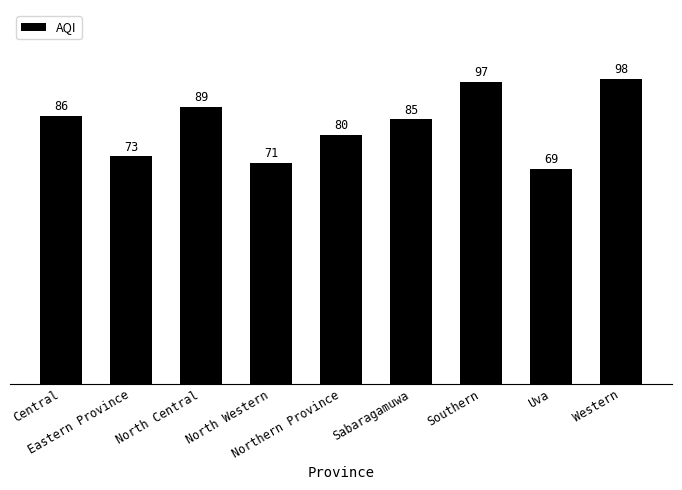

Reading left to right, transcribe all the data shown in this chart.

86	73	89	71	80	85	97	69	98